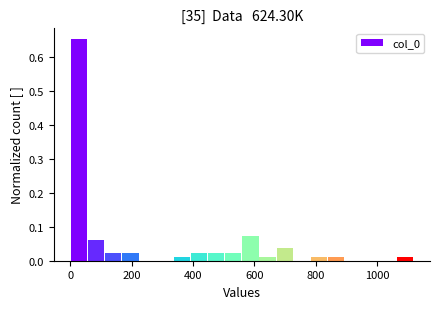

Around what value on the x-axis is the tallest bar? Give the approximate position of its centre, as read against the axis.

20